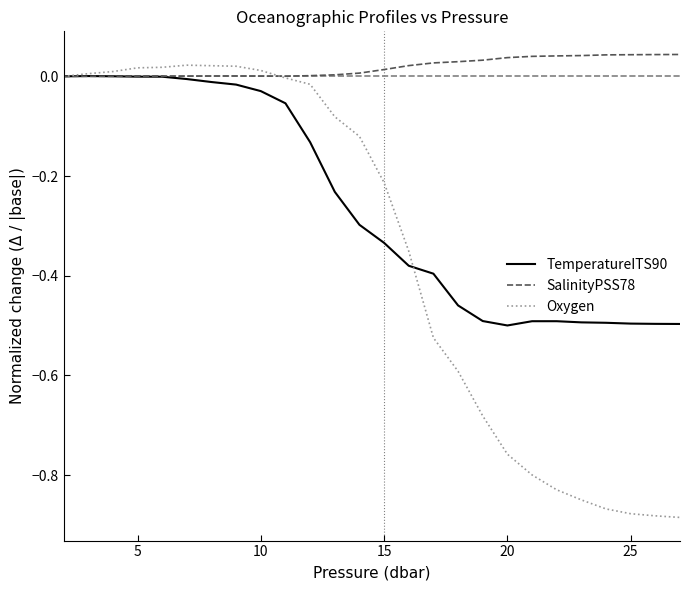

List the series in order of their overall mean, highest first.

SalinityPSS78, TemperatureITS90, Oxygen